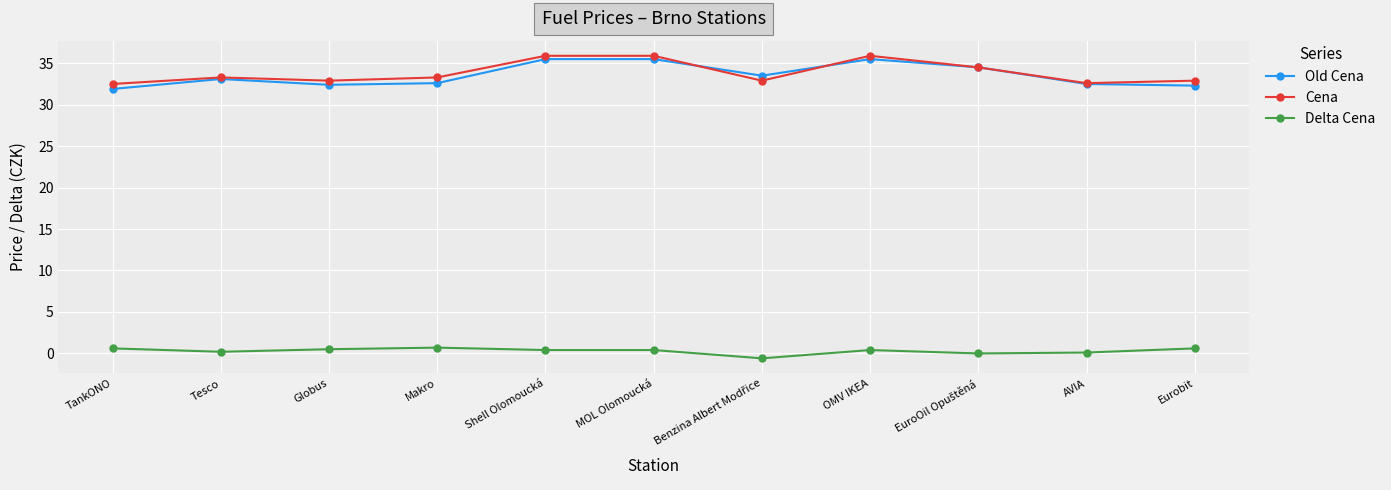

What is the total value across all series at MOL Olomoucká?

71.8